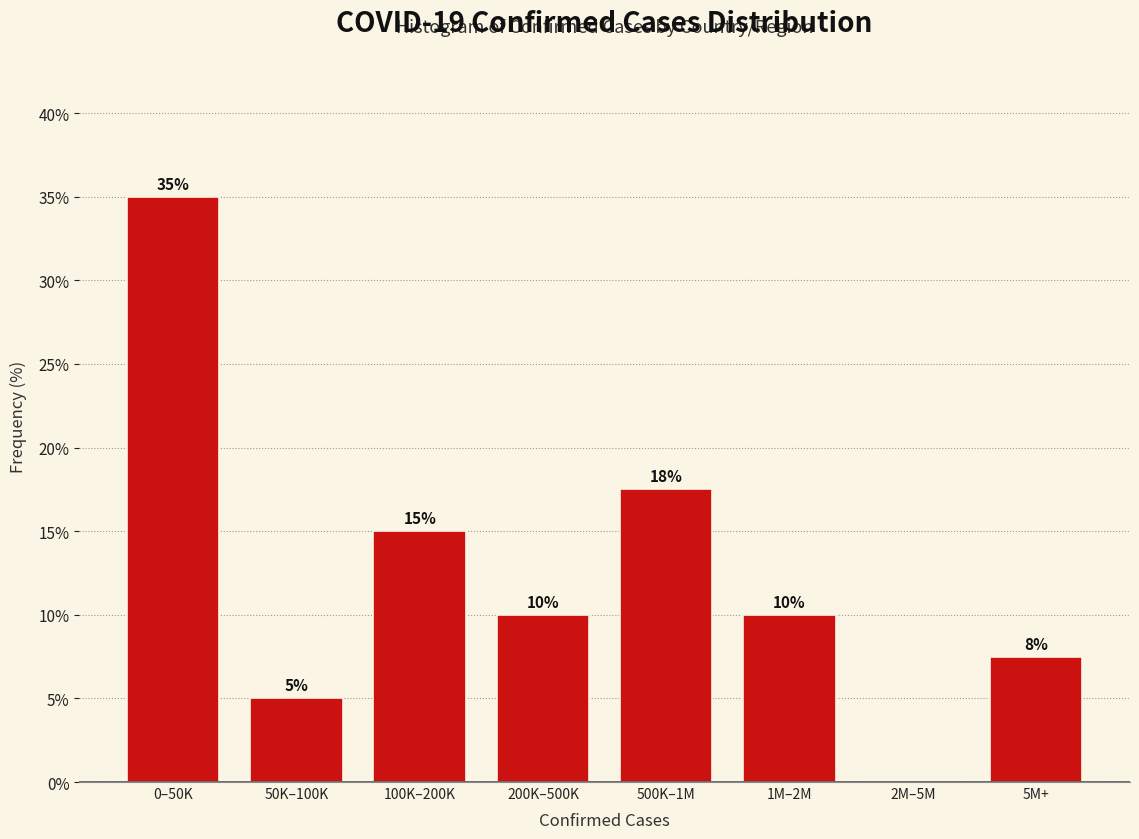

What is the greatest value displayed?

35.0